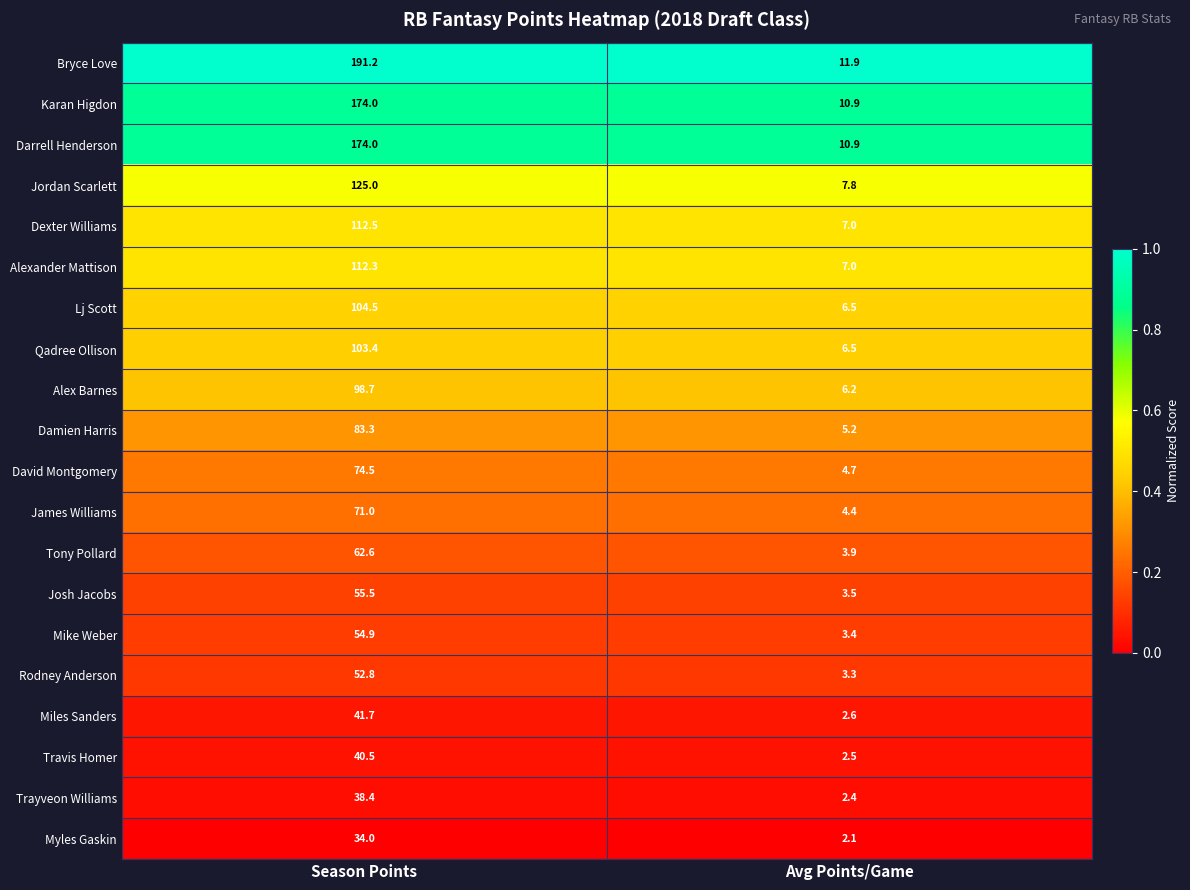

What is the sum of all Alexander Mattison values?

119.3